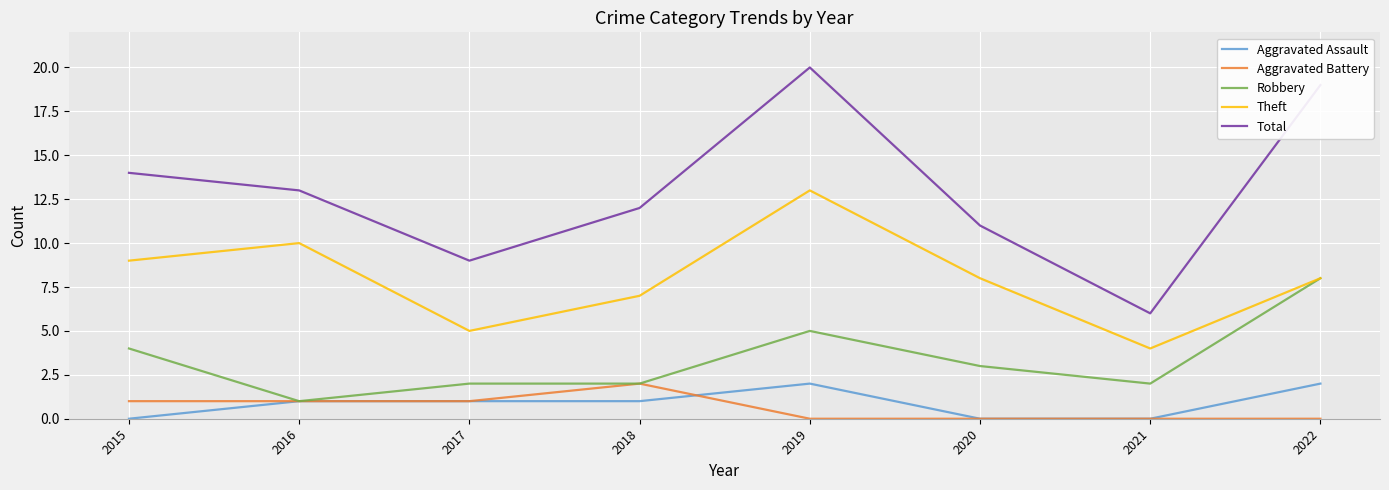

What is the average value of the Aggravated Battery series?

1